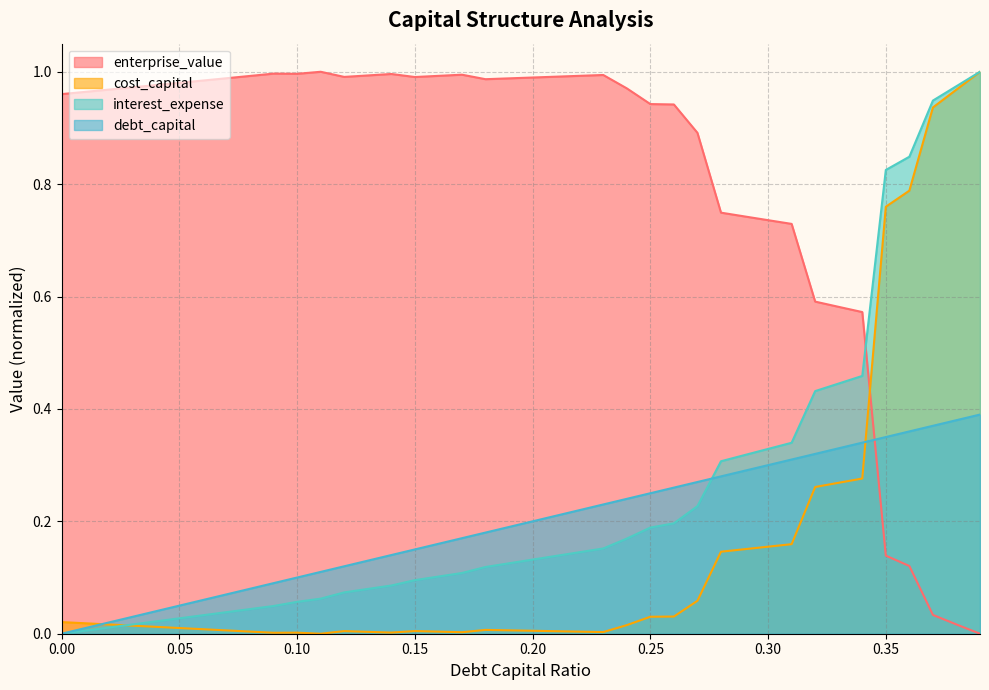

What position from the right is 0.27?

13